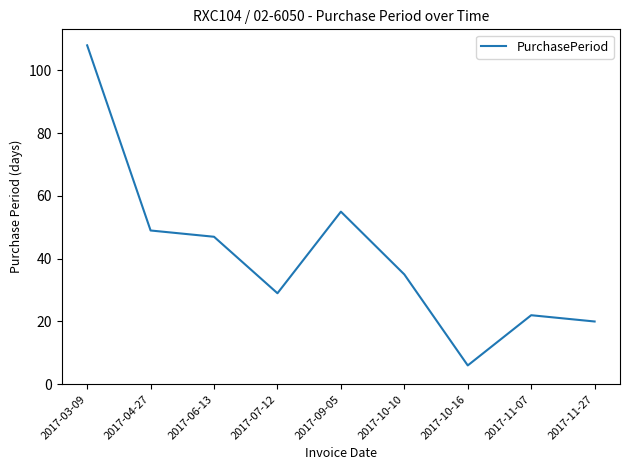

Where is the data nearest to the value 57?

2017-09-05